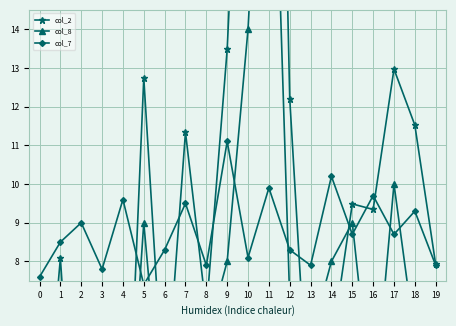

What is the approximate value of col_7 at 5?

7.4